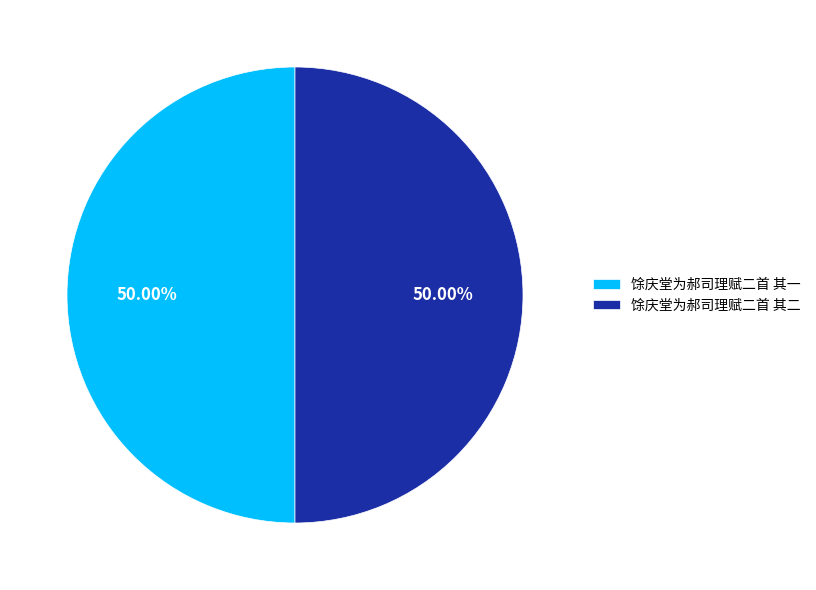

Count the number of slices in the pie.

2